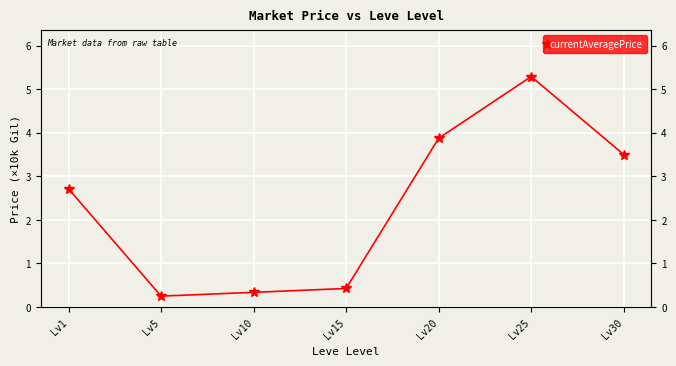

Which category has the highest value across all series?

Lv25